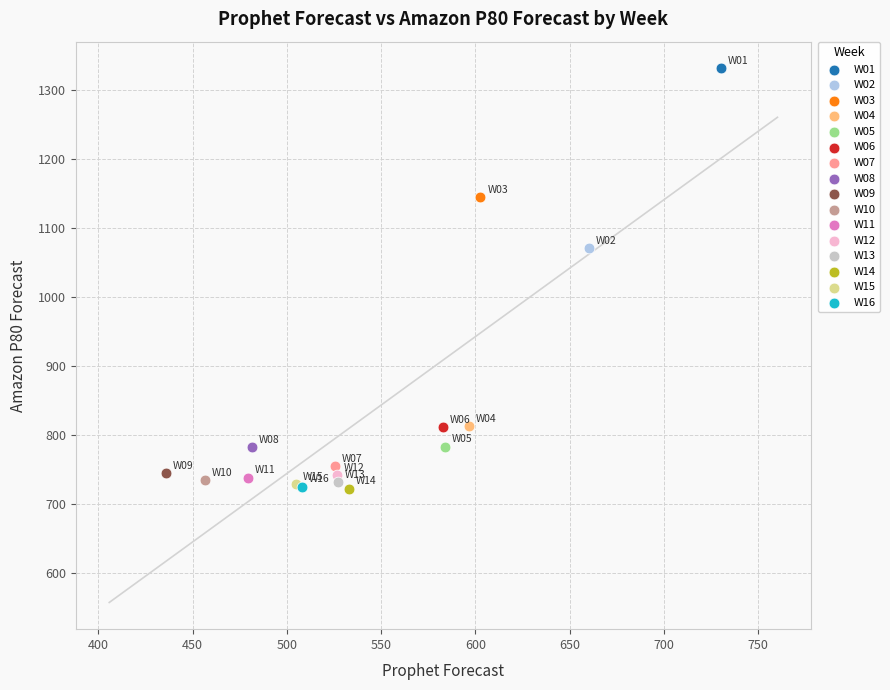

Which series contains the highest Y value?

W01